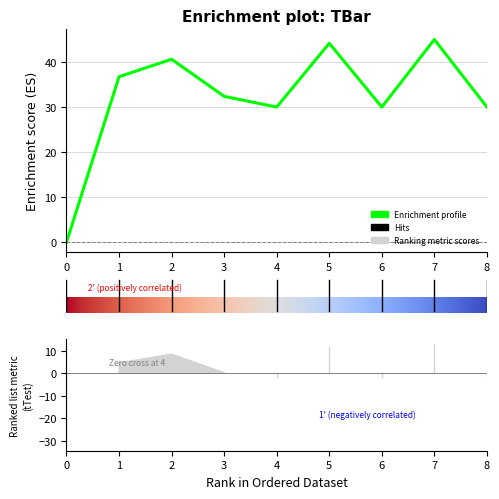

How many lines are shown in the chart?

1